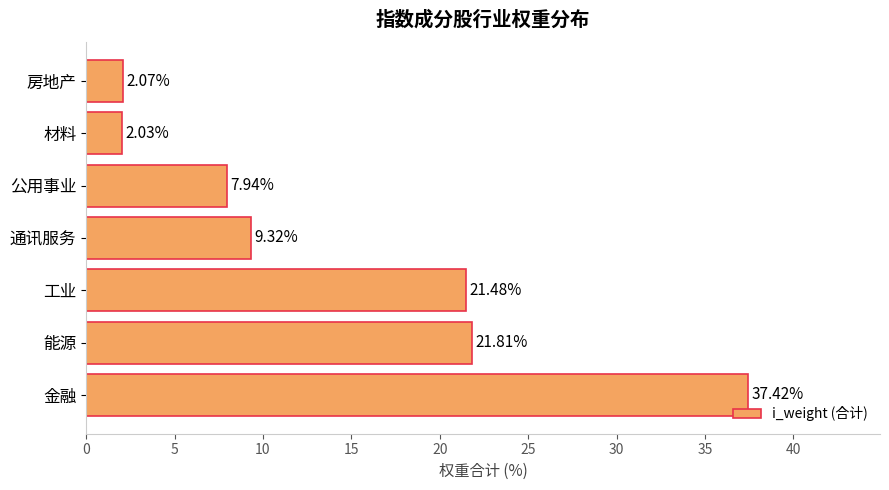

Rank the categories by value from lowest to highest.

材料, 房地产, 公用事业, 通讯服务, 工业, 能源, 金融